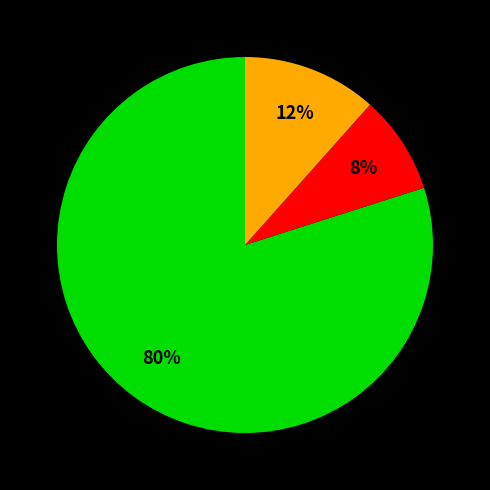

How many slices are in this pie chart?

3